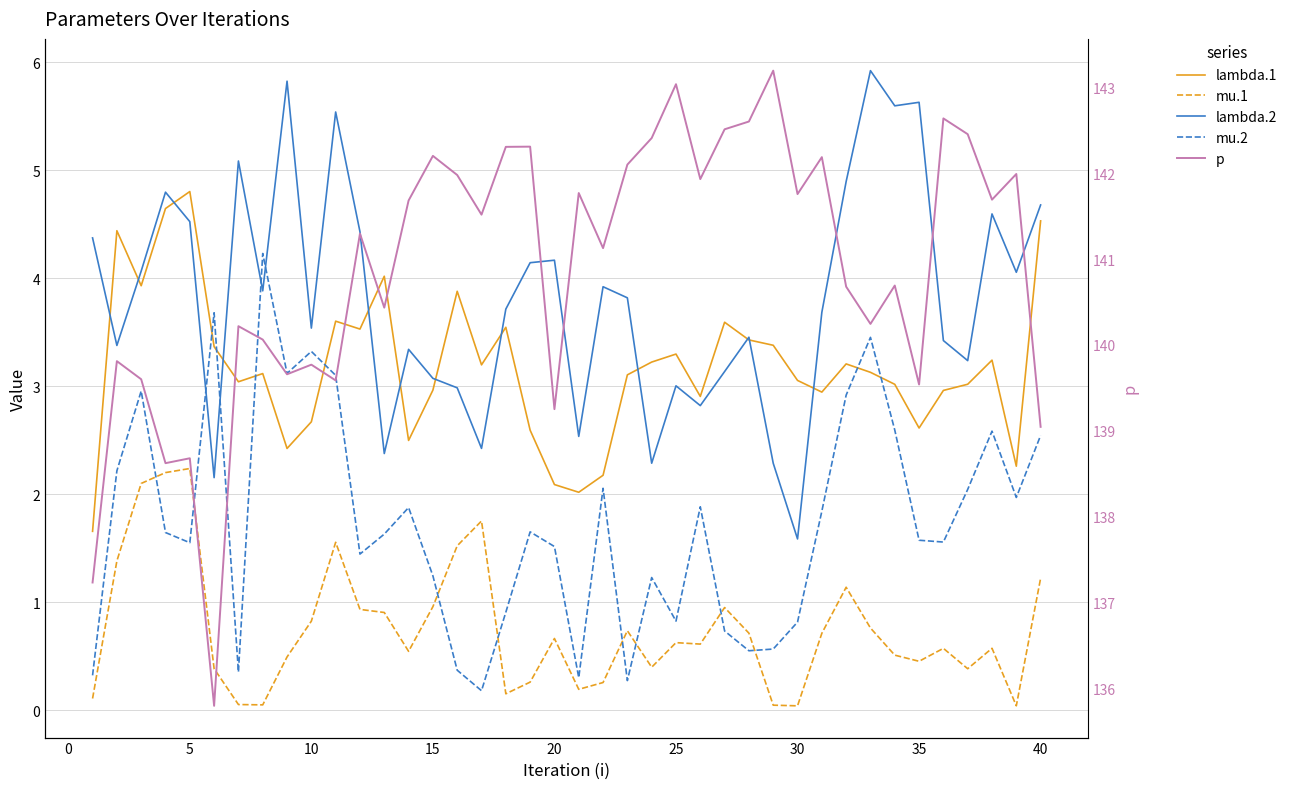

True or false: lambda.1 and p intersect in this chart.

False